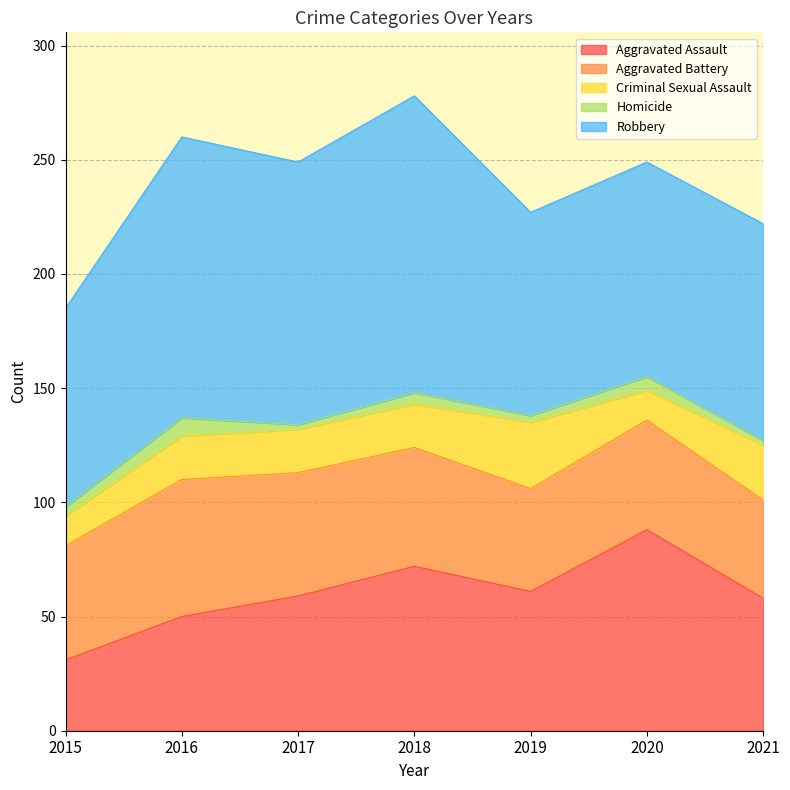

Does the chart have visible grid lines?

Yes